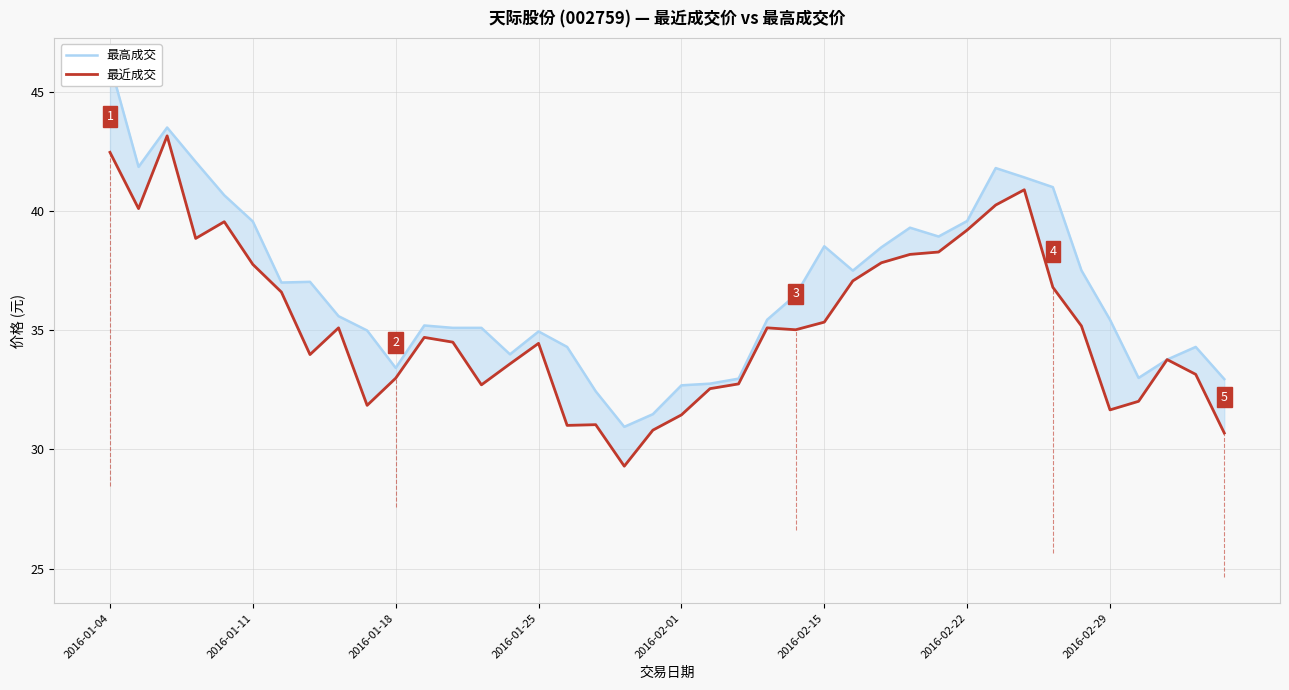

True or false: 最近成交 and 最高成交 intersect in this chart.

False